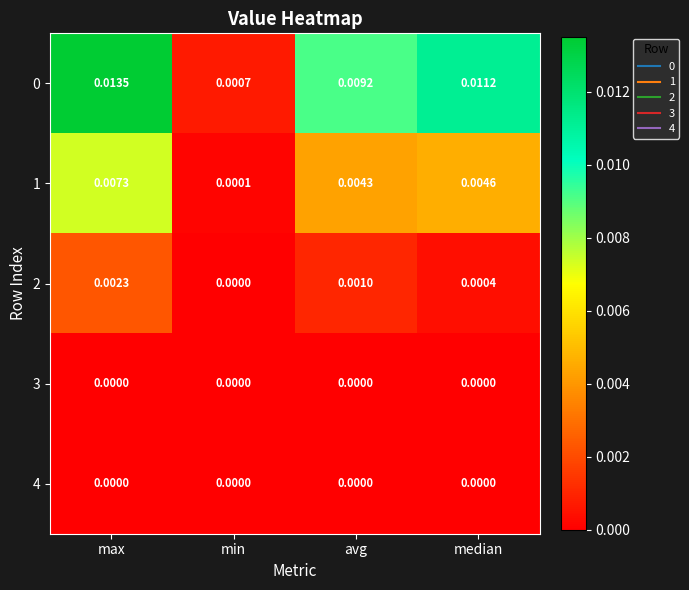

At which label is 1 closest to 0?

min